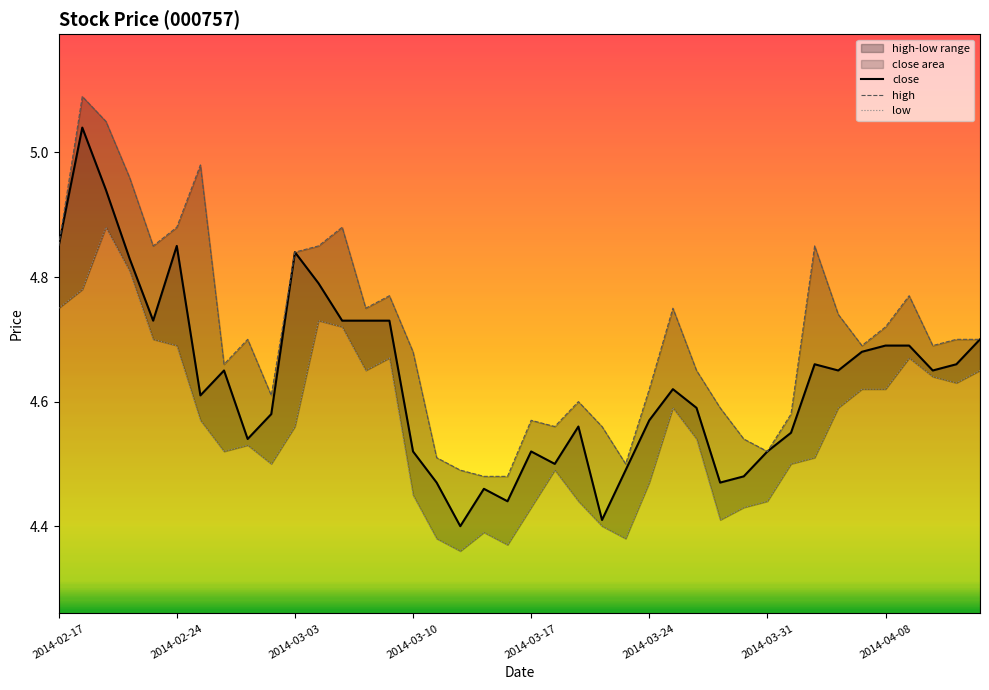

The high series shows 5.0 at 2014-02-20. True or false?

True